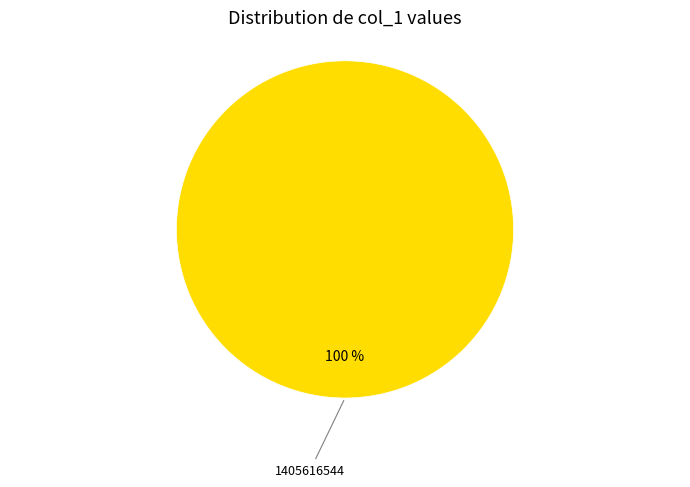

Does any single category account for the majority?

Yes